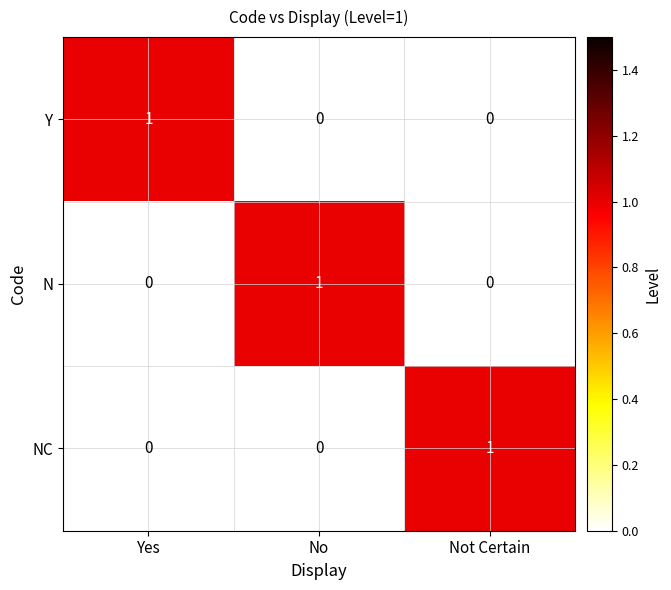

What is the total value across all series at Not Certain?

1